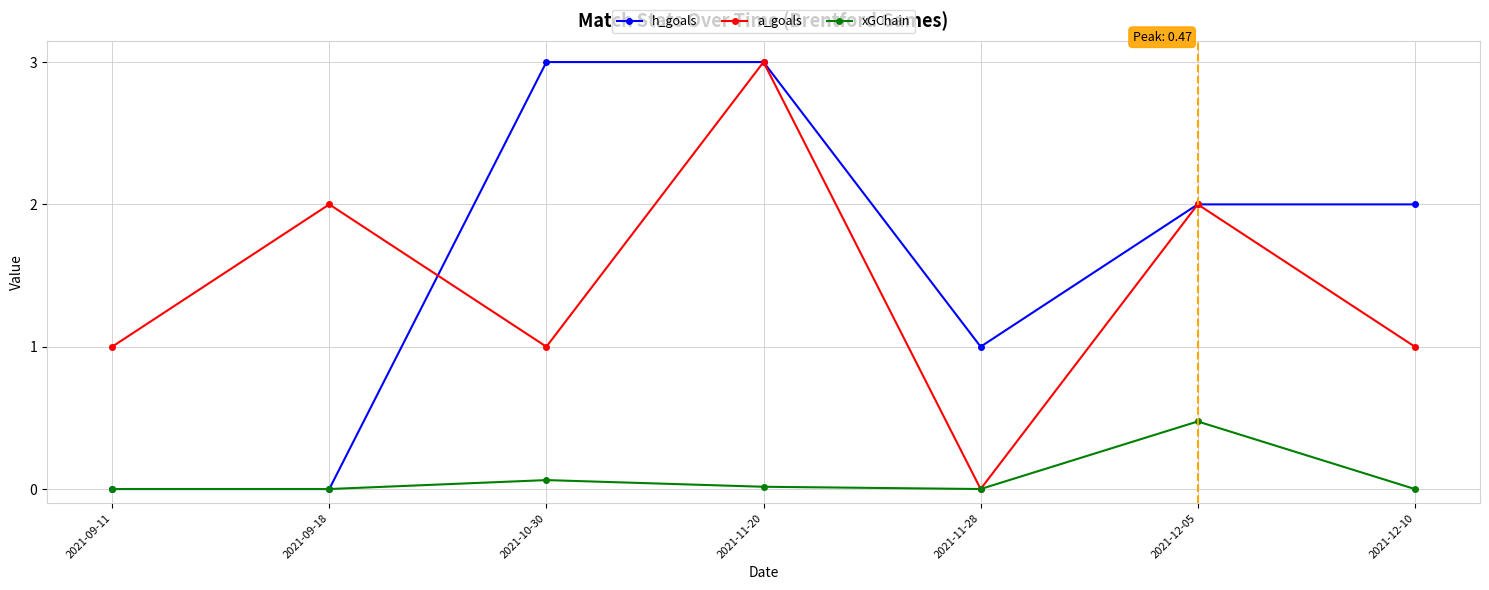

What is the average value of the a_goals series?

1.4